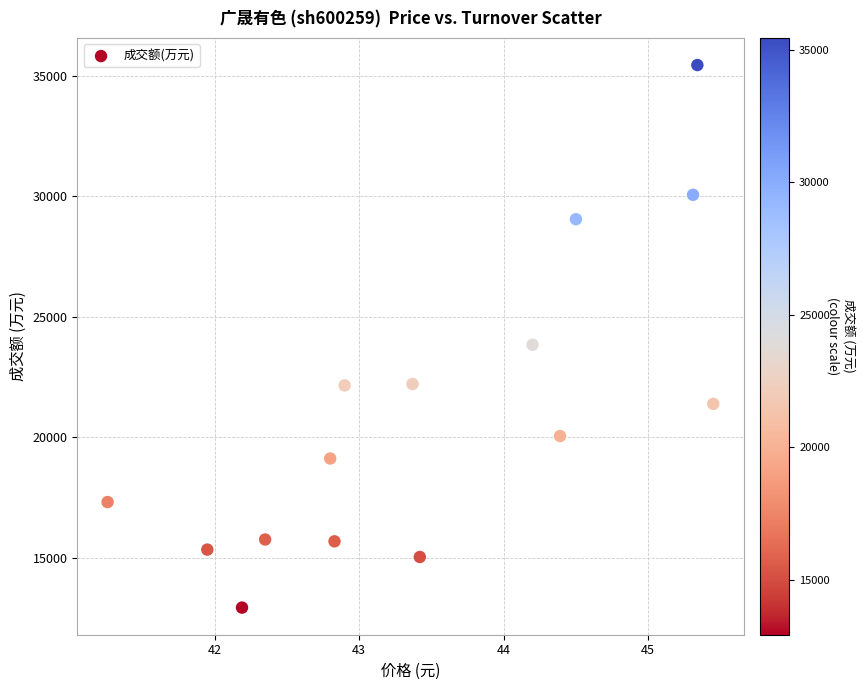

What Y value in the scatter plot is closest to 24189?

23838